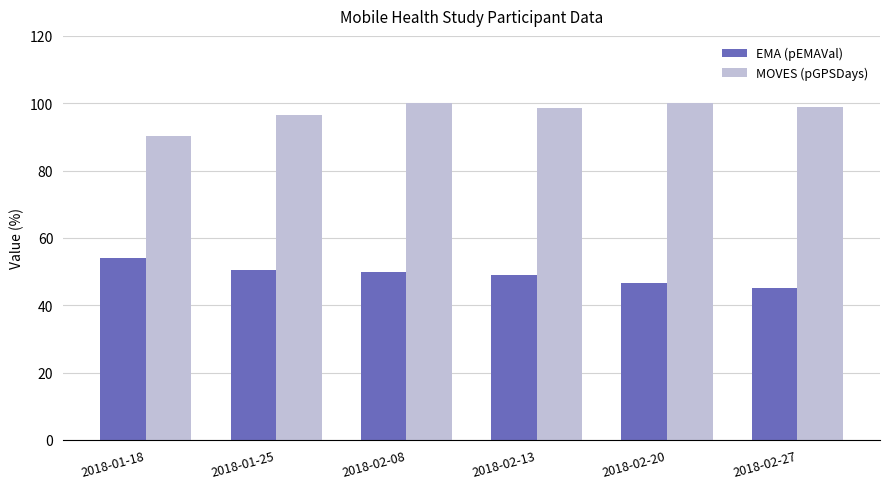

Which series has the largest total across all categories?

MOVES (pGPSDays)